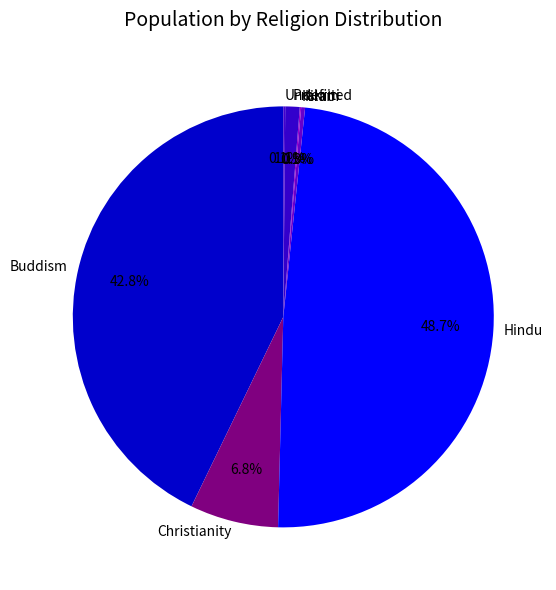

Which category has the biggest portion of the pie?

Hindu